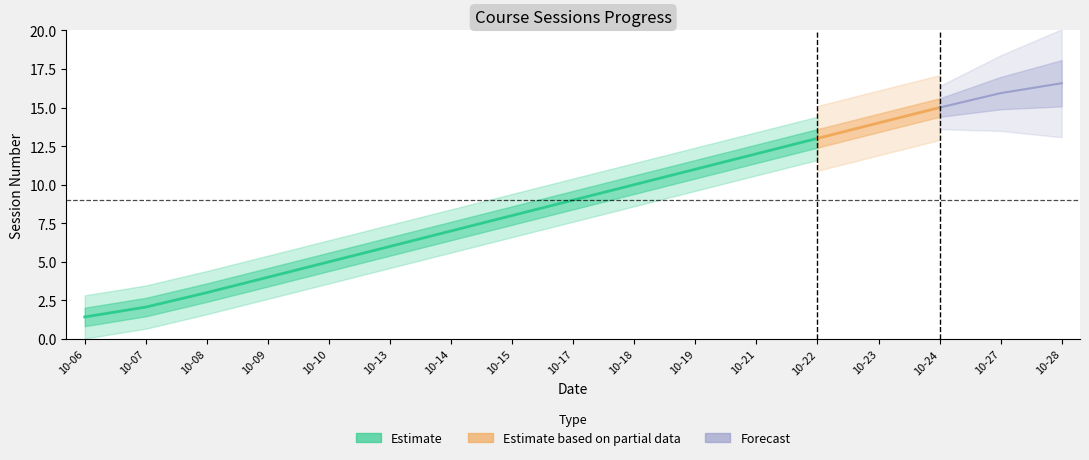

What is the approximate value at 2025-10-21, to the nearest 5?

10